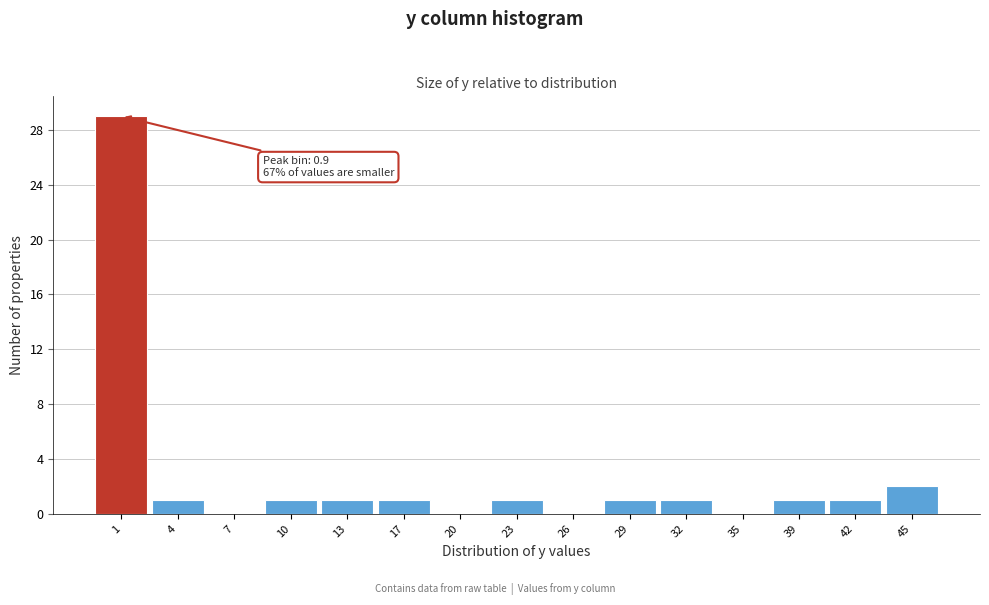

Over which range of the x-axis is the bar tallest?

-0.5 to 2.5